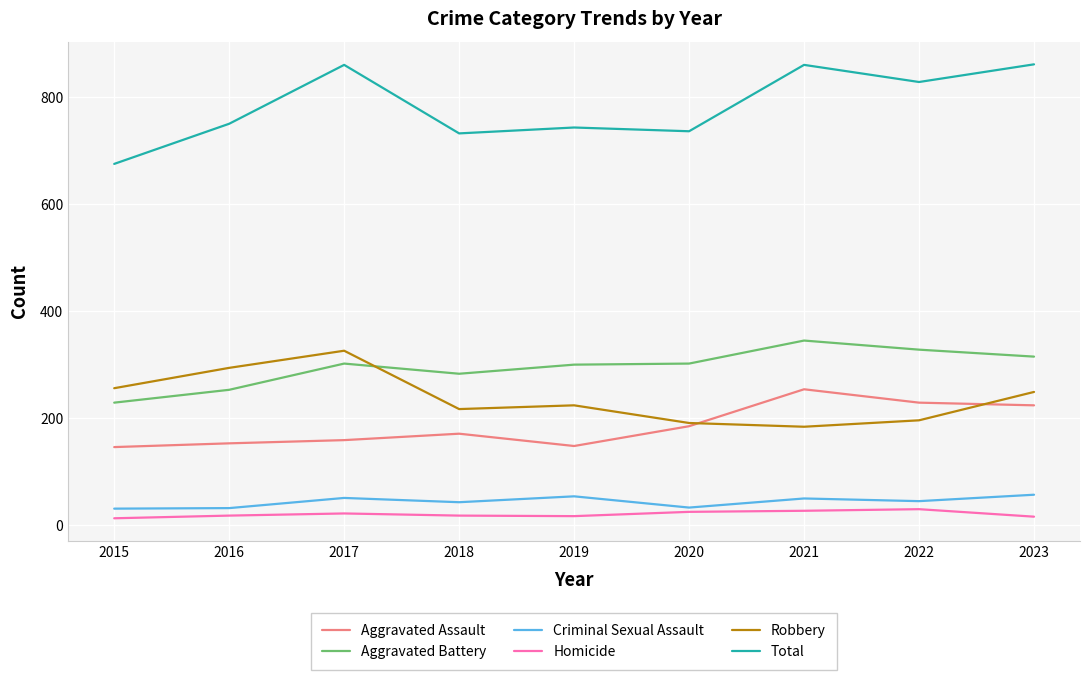

Count the number of data series in this chart.

6